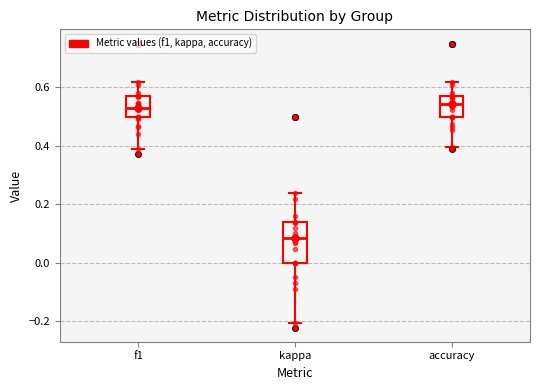

Which box has the lowest median line?

kappa